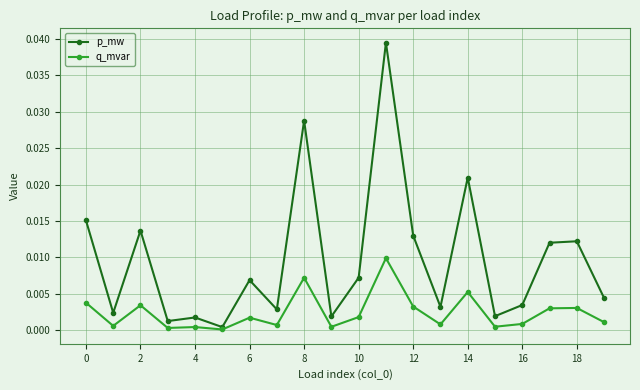

Rank the series by their average value, from highest to lowest.

p_mw, q_mvar